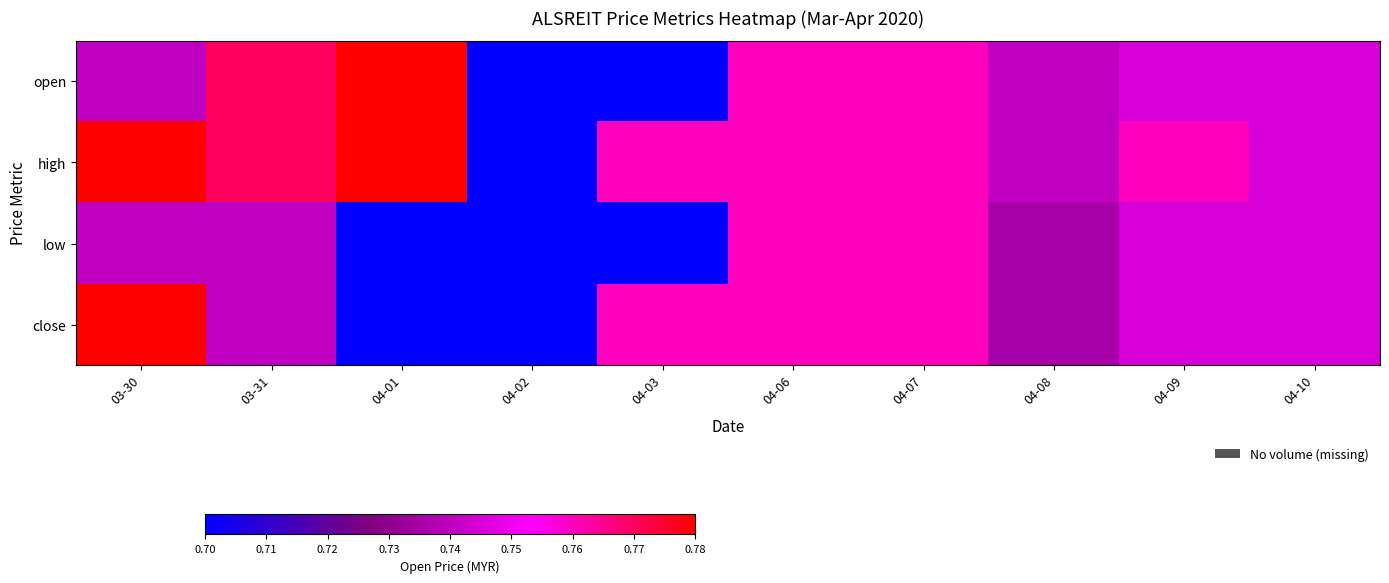

Reading right to left, transcribe all the data shown in this chart.

open: 04-10=0.7	04-09=0.7	04-08=0.7	04-07=0.8	04-06=0.8	04-03=0.7	04-02=0.7	04-01=0.8	03-31=0.8	03-30=0.7
high: 04-10=0.7	04-09=0.8	04-08=0.7	04-07=0.8	04-06=0.8	04-03=0.8	04-02=0.7	04-01=0.8	03-31=0.8	03-30=0.8
low: 04-10=0.7	04-09=0.7	04-08=0.7	04-07=0.8	04-06=0.8	04-03=0.7	04-02=0.7	04-01=0.7	03-31=0.7	03-30=0.7
close: 04-10=0.7	04-09=0.7	04-08=0.7	04-07=0.8	04-06=0.8	04-03=0.8	04-02=0.7	04-01=0.7	03-31=0.7	03-30=0.8